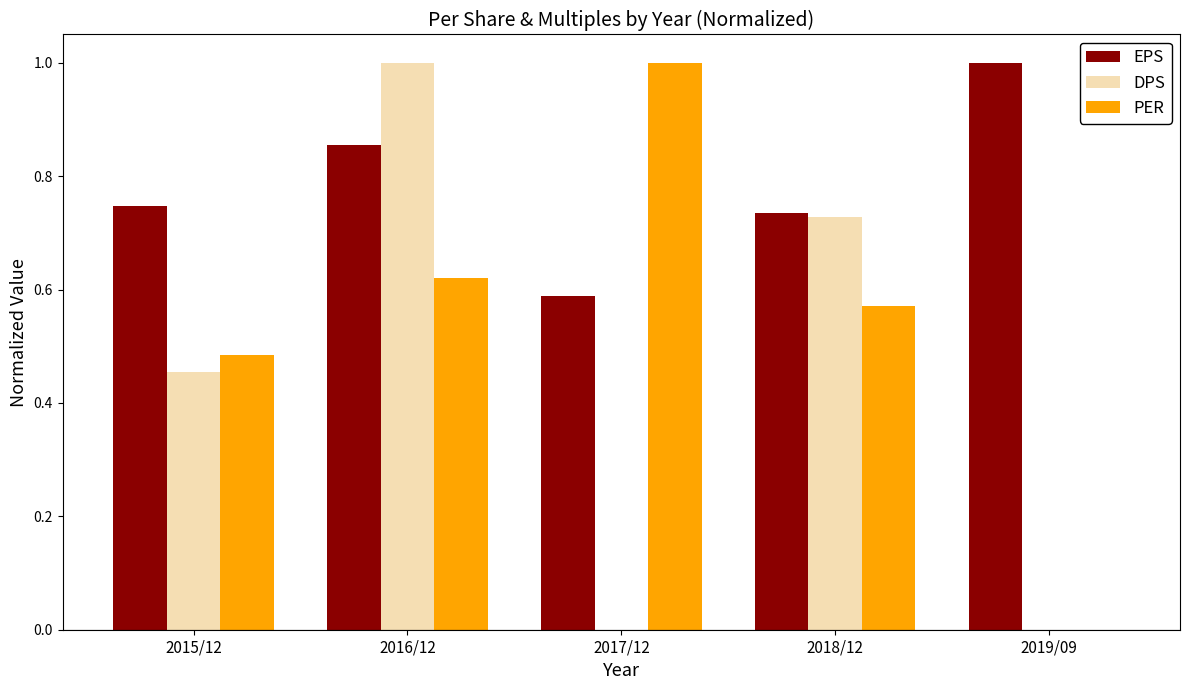

What is the greatest value displayed?

1.0